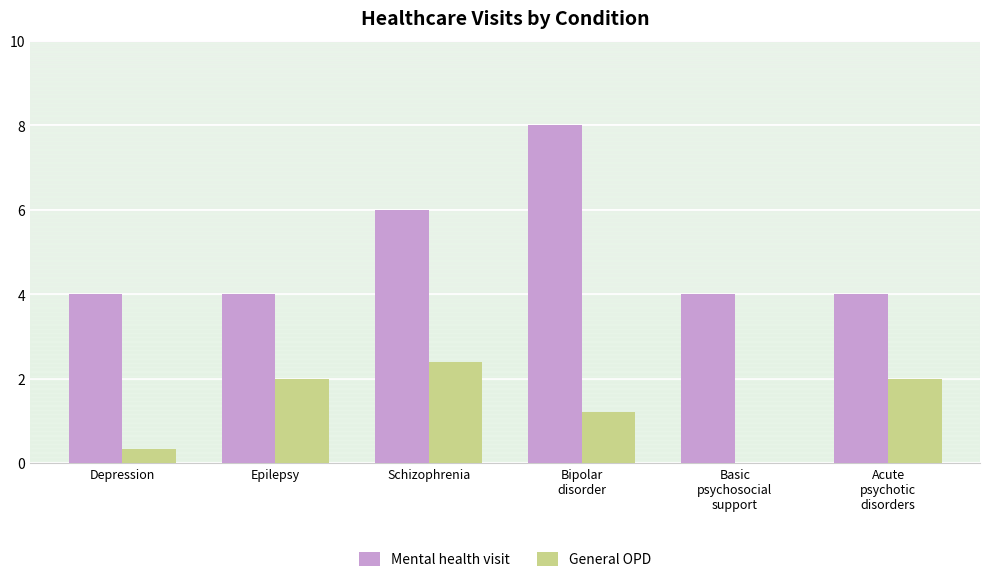

What is the total value across all series at Depression?

4.3